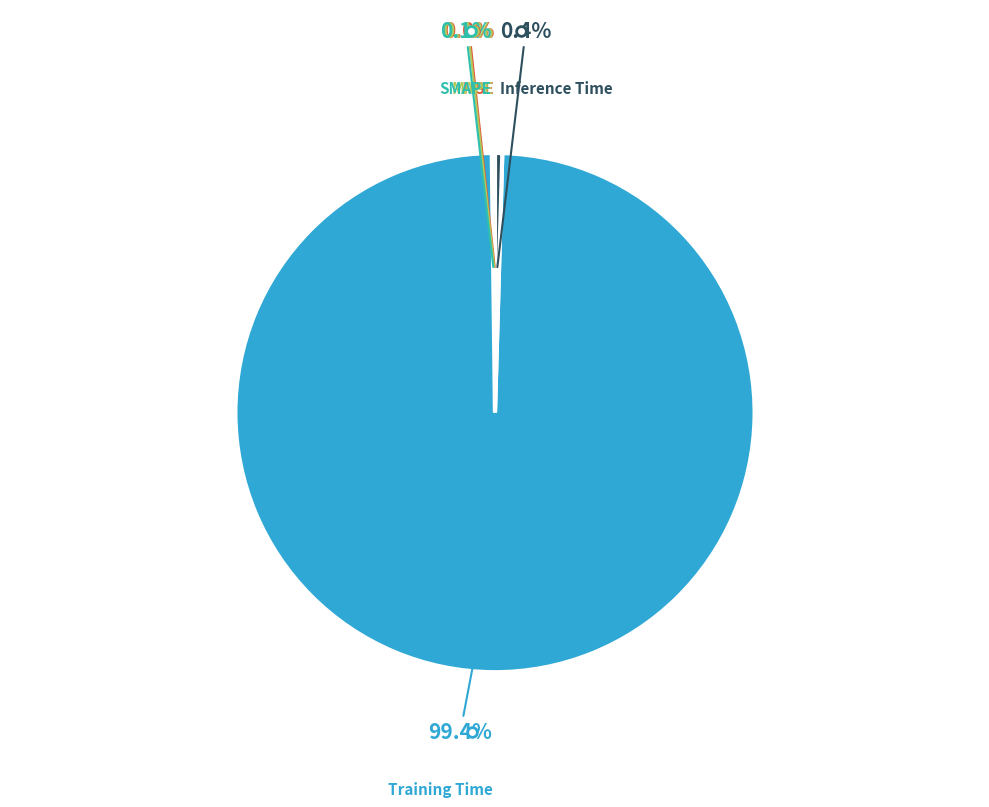

What is the largest slice in the pie chart?

Training Time